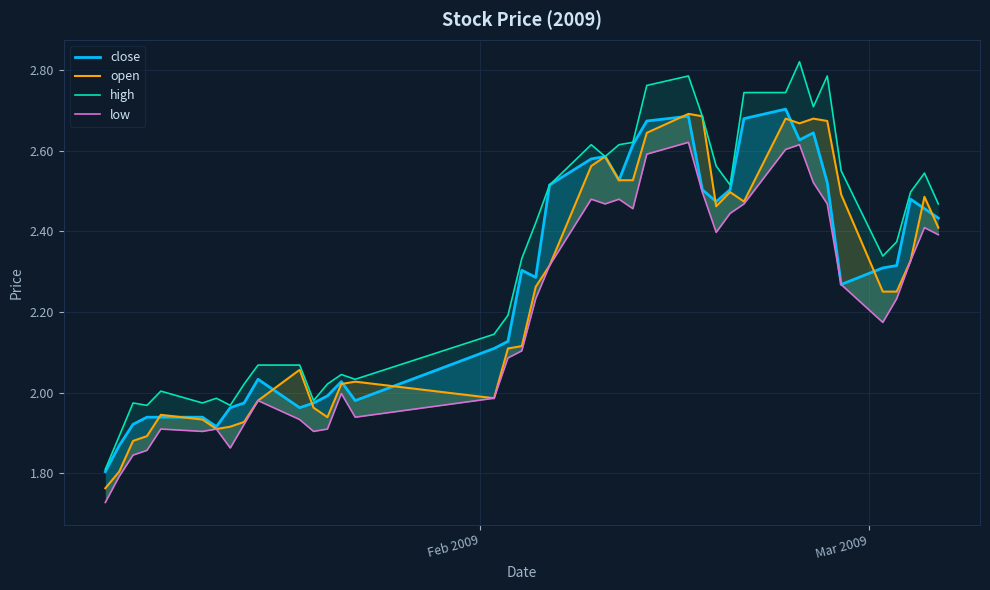

Which series has the widest spread of values?

high